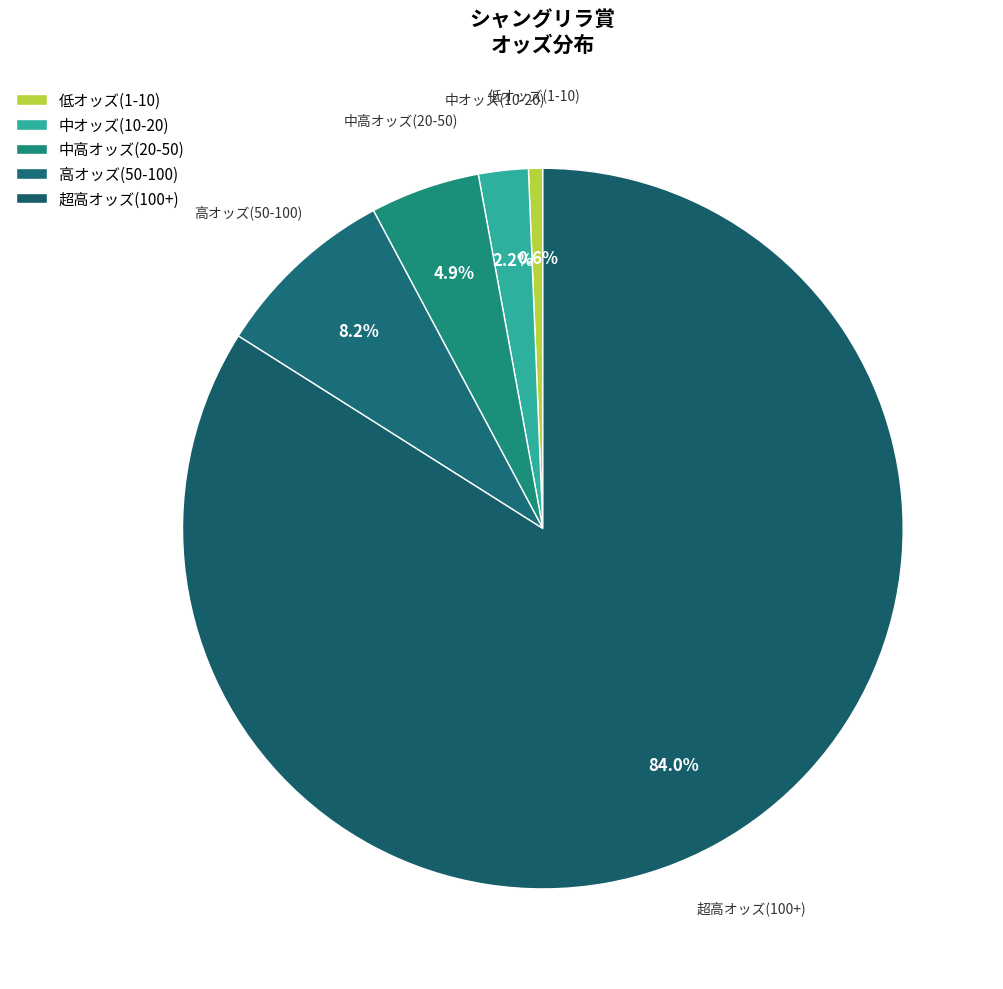

How many segments does this pie chart have?

5